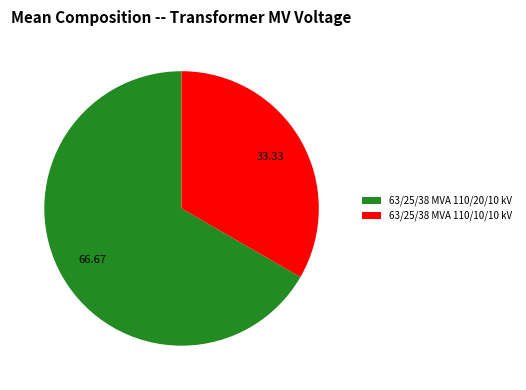

Is the sum of 63/25/38 MVA 110/20/10 kV and 63/25/38 MVA 110/10/10 kV greater than half?

Yes